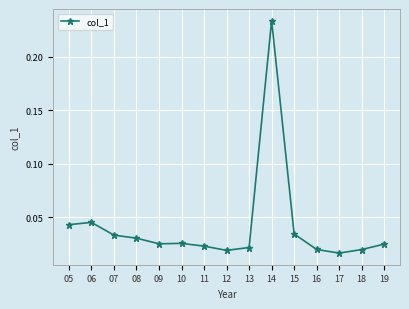

The chart shows a value of 0.1 at 05. True or false?

False